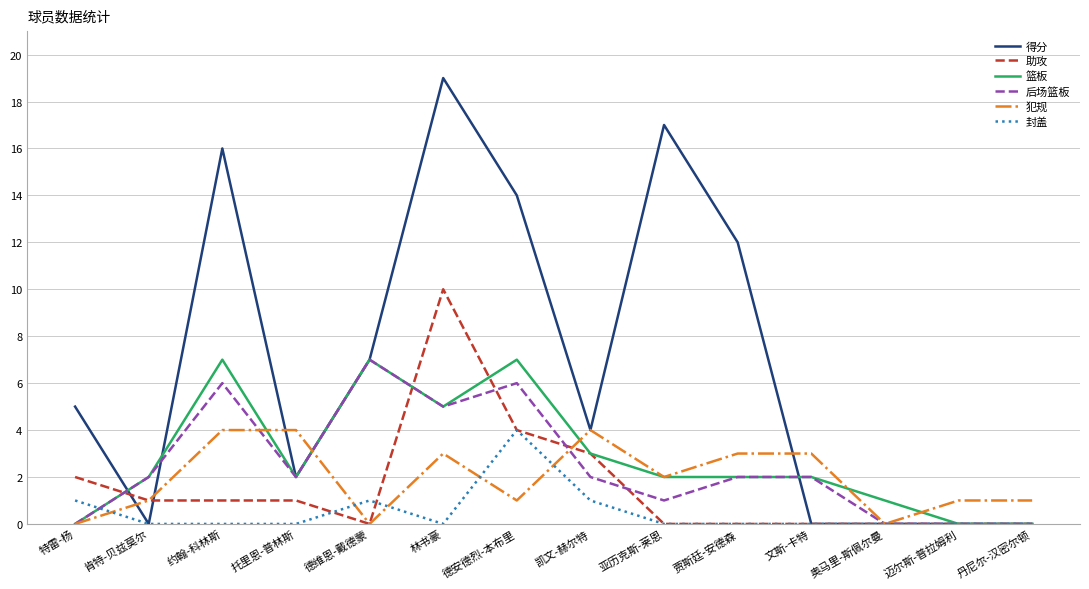

Is the value of 得分 at 奥马里-斯佩尔曼 greater than the value of 封盖 at 德维恩-戴德蒙?

No